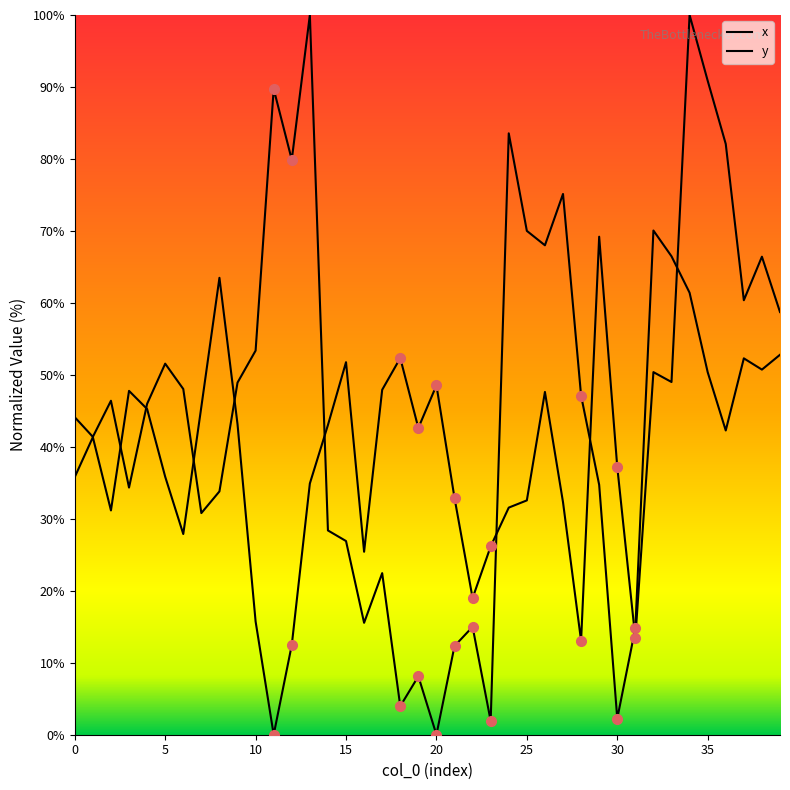

Does the chart display data point markers on the line(s)?

No